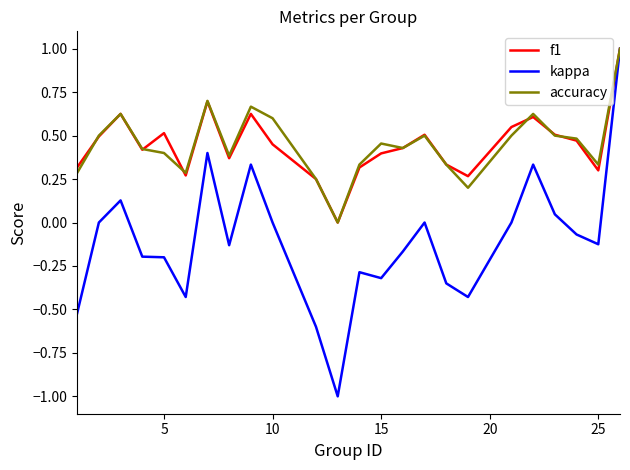

What is the maximum value shown in the chart?

1.0